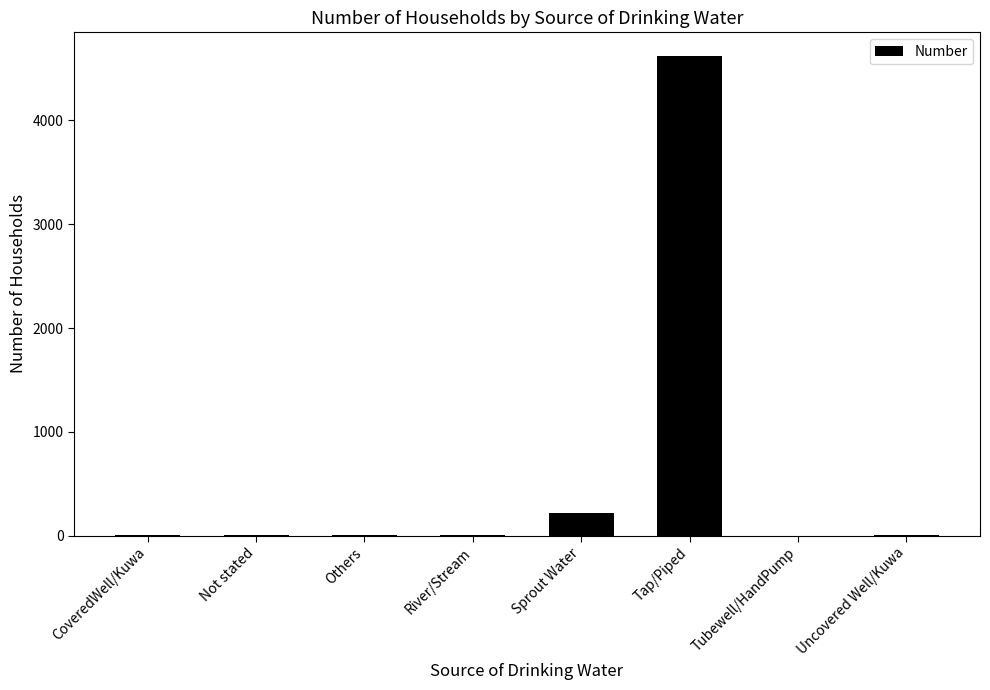

At which category does the chart reach its peak across all series?

Tap/Piped